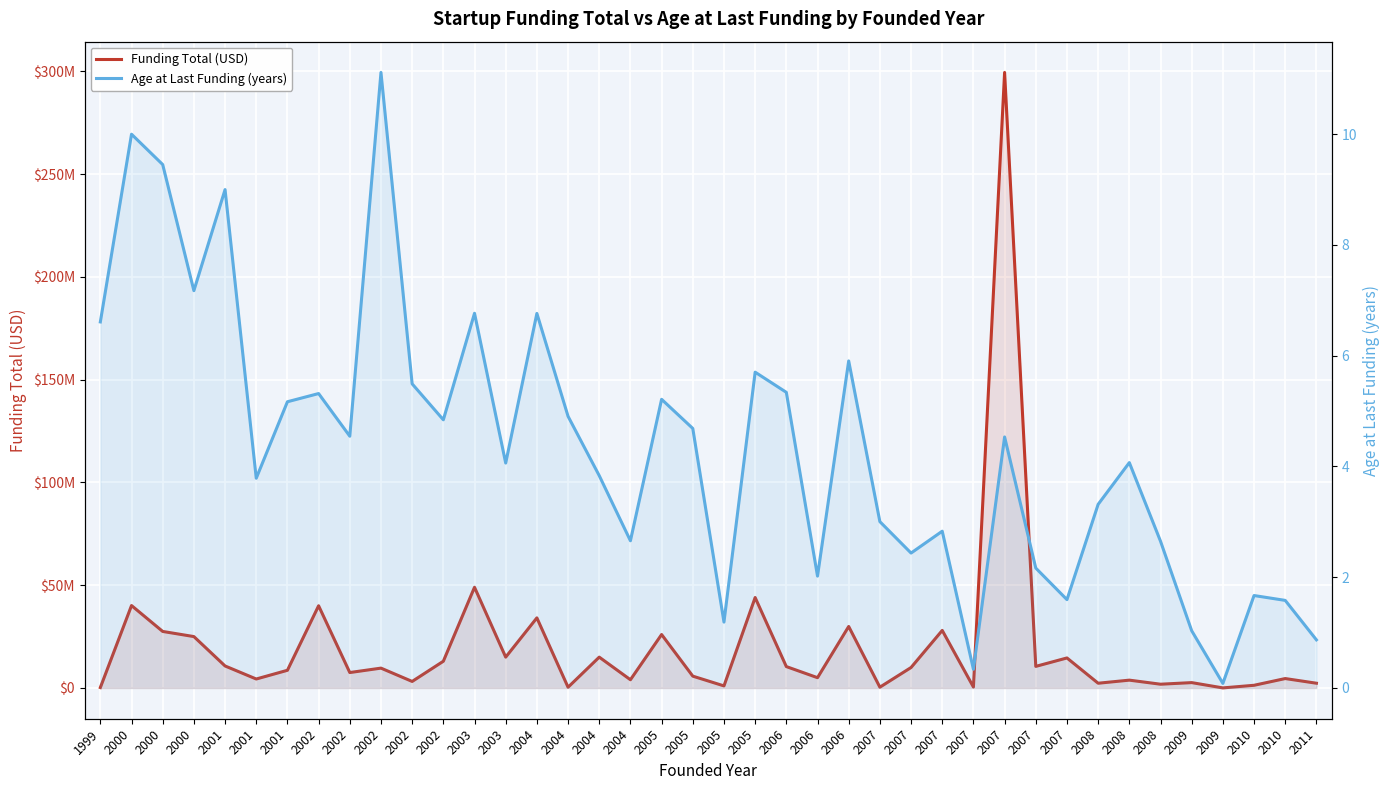

What is the average value of the Funding Total (USD) series?

20284948.1